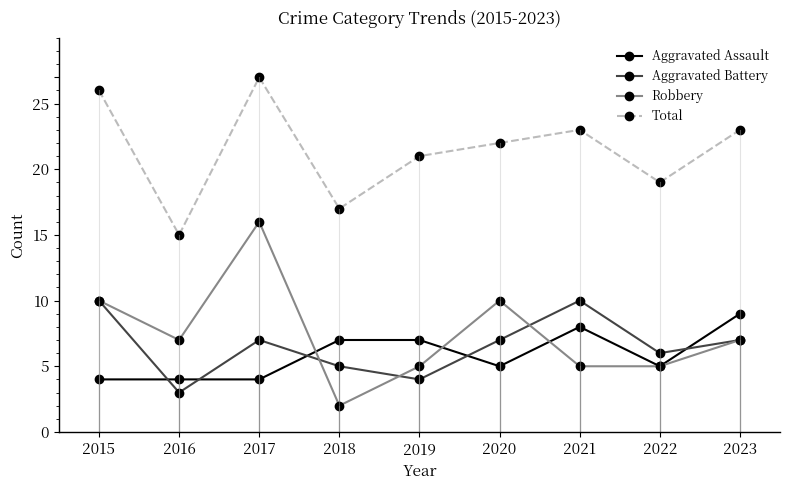

What is the smallest value displayed?

2